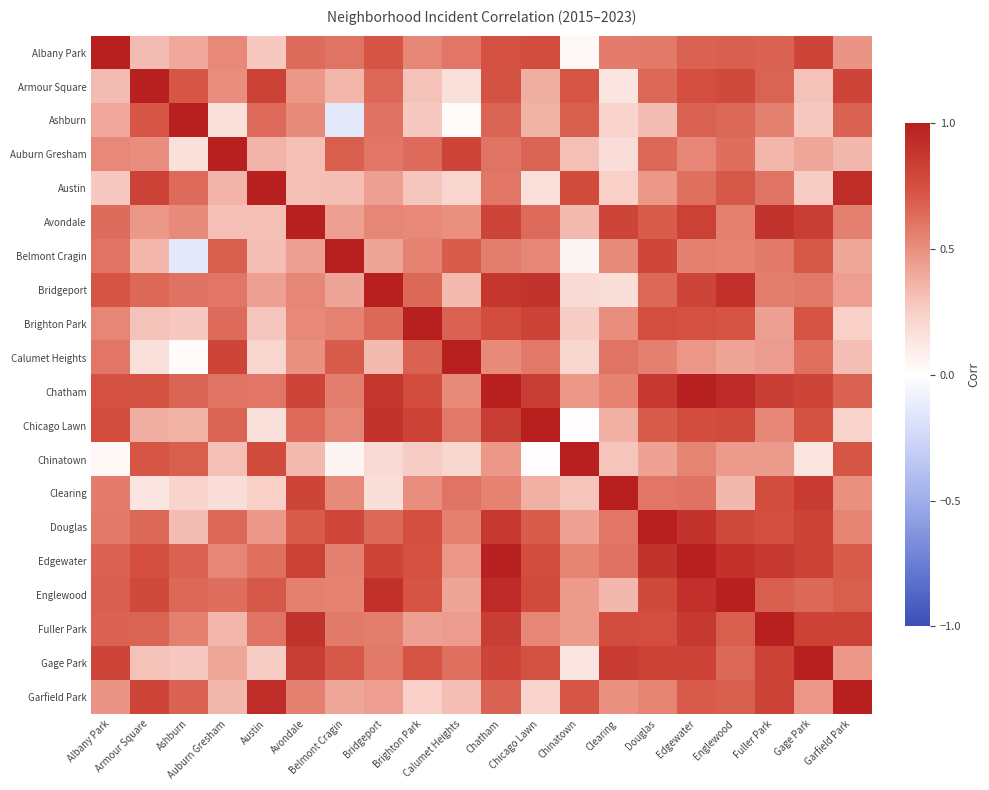

What is the spread (max minus min) of values at Douglas?

0.7